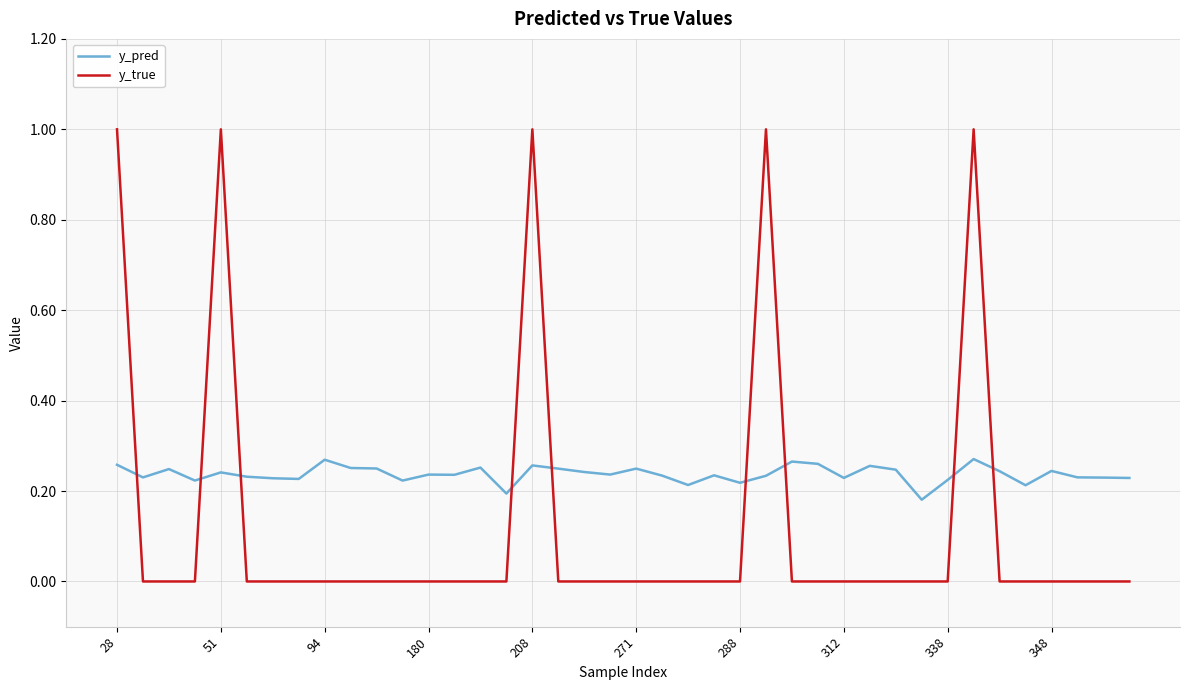

After their last crossing, which series has the higher values: y_pred or y_true?

y_pred